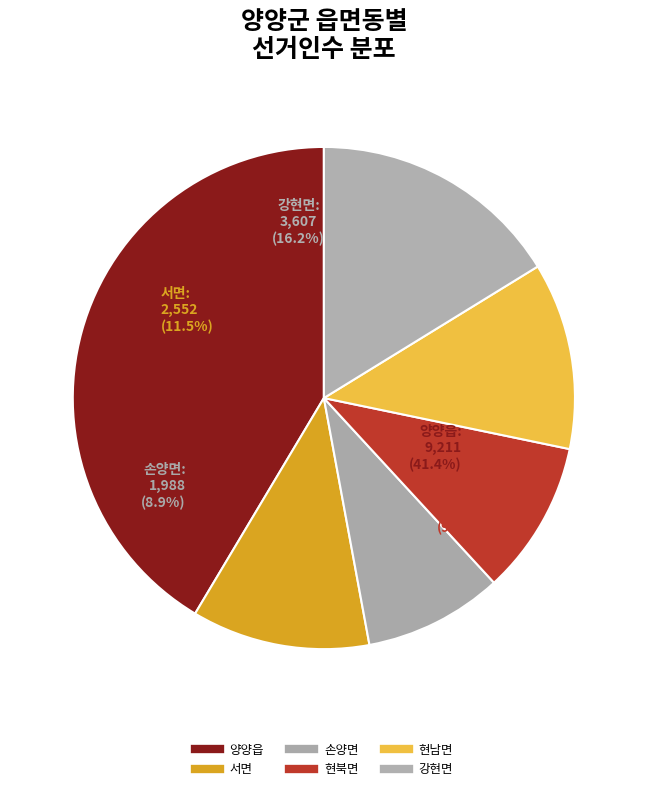

To the nearest percent, what is the difference between the 양양읍 and 현남면 slice percentages?

29%